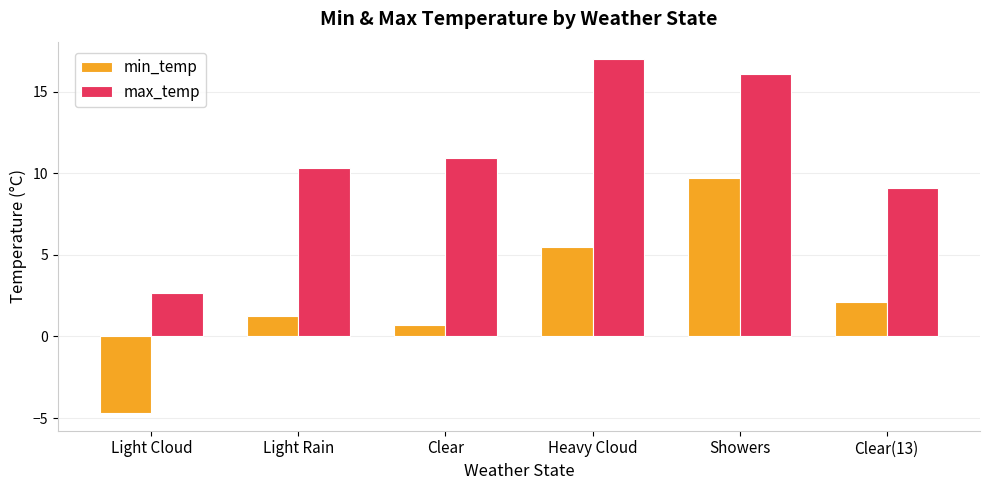

Which series has the largest total across all categories?

max_temp